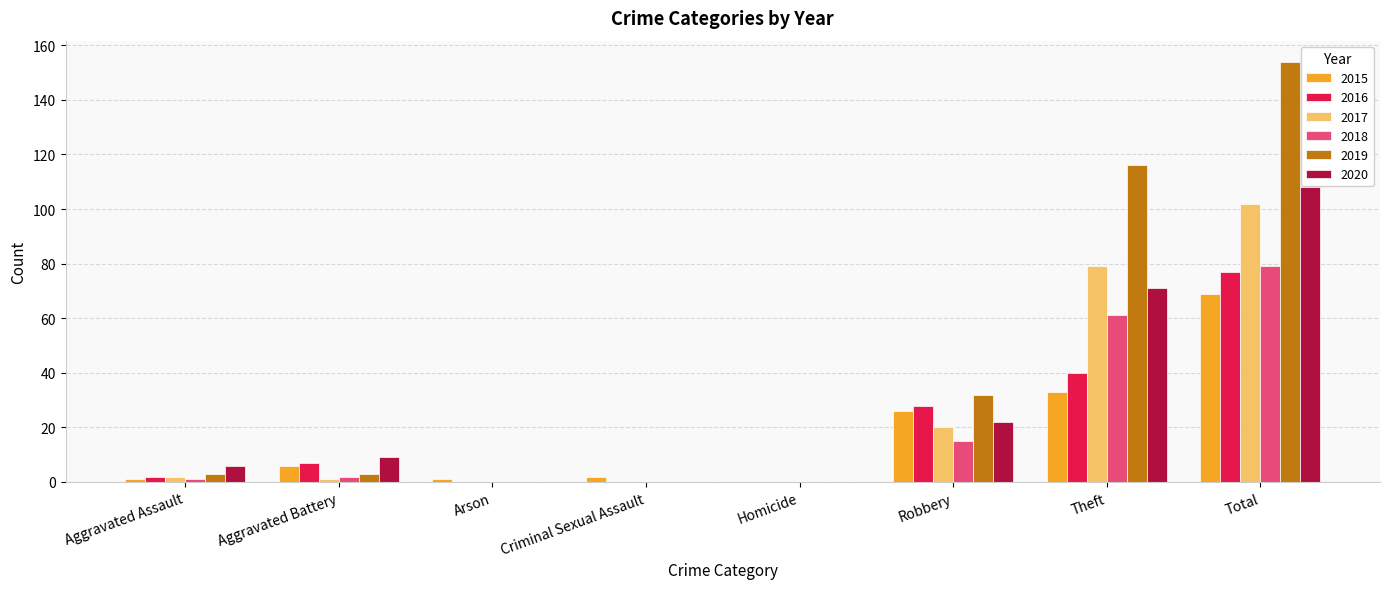

Is the value of 2015 at Total greater than the value of 2019 at Arson?

Yes